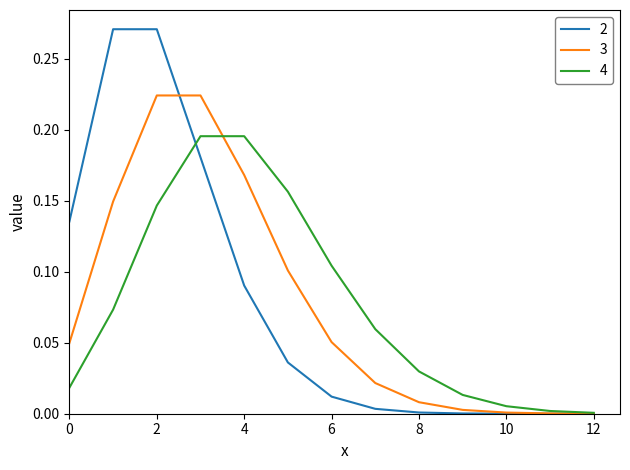

List the series in order of their peak value, highest first.

2, 3, 4